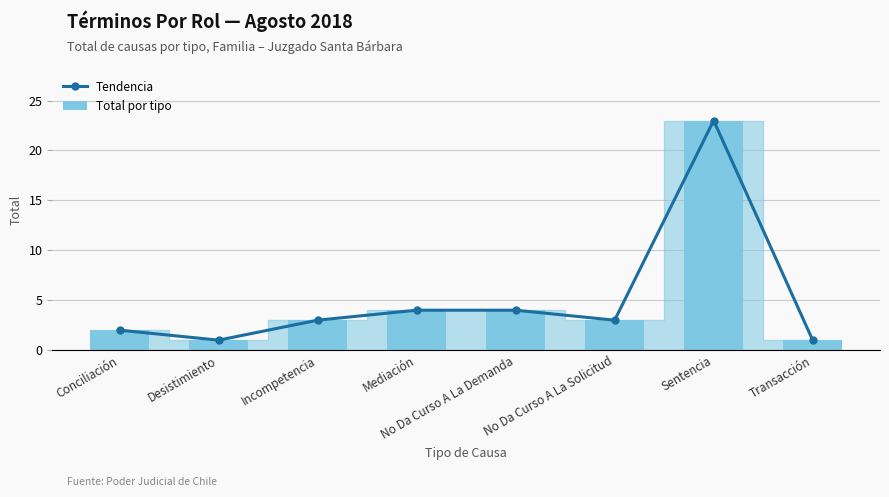

Between Conciliación and Mediación, which series saw the biggest shift?

Tendencia